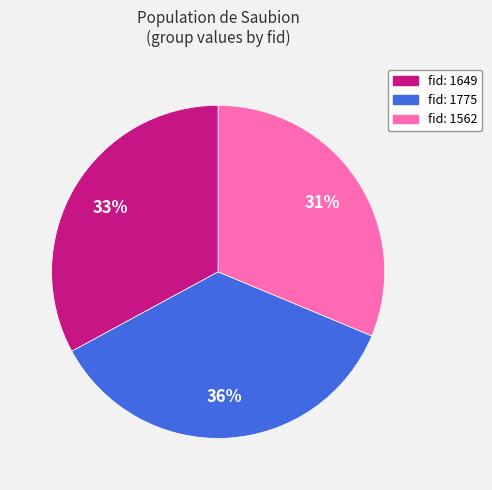

Is there a majority slice in this chart?

No